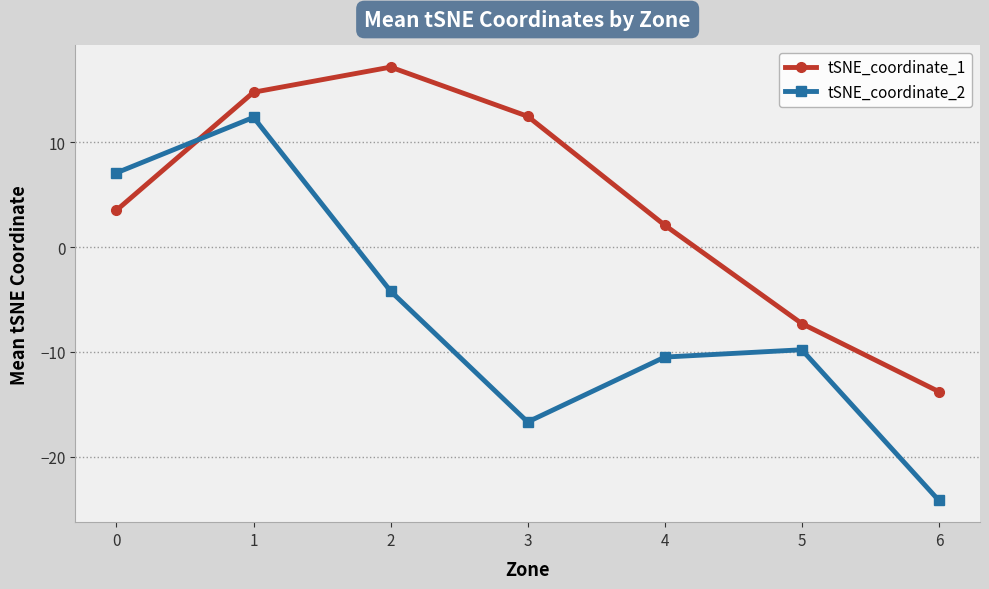

Reading left to right, what are all the values shown in this chart?

tSNE_coordinate_1: 0=3.5	1=14.8	2=17.2	3=12.5	4=2.1	5=-7.3	6=-13.8
tSNE_coordinate_2: 0=7.1	1=12.4	2=-4.2	3=-16.7	4=-10.5	5=-9.8	6=-24.2